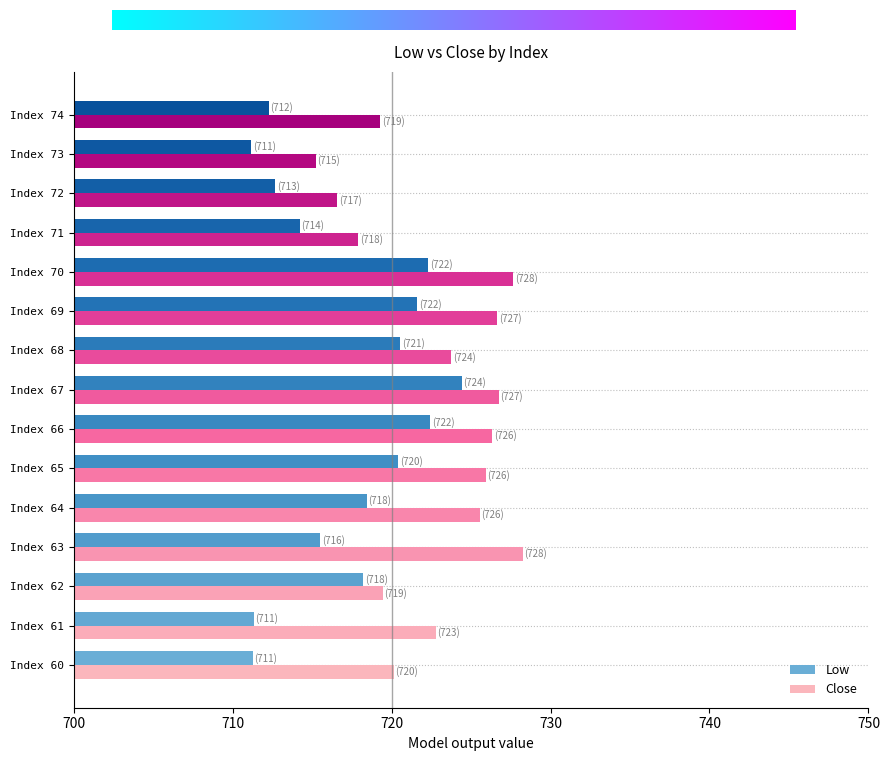

What is the difference between the Close values at Index 65 and Index 61?

3.1